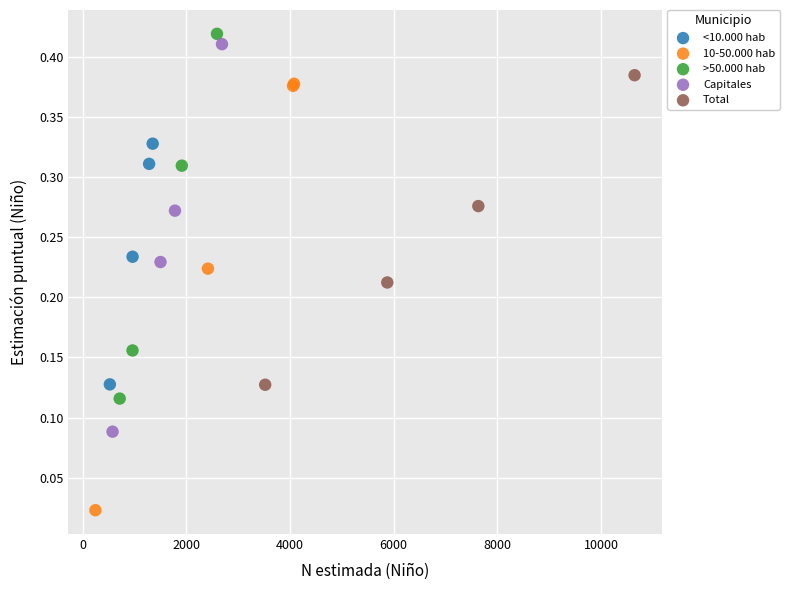

Which series reaches the maximum Y coordinate?

>50.000 hab